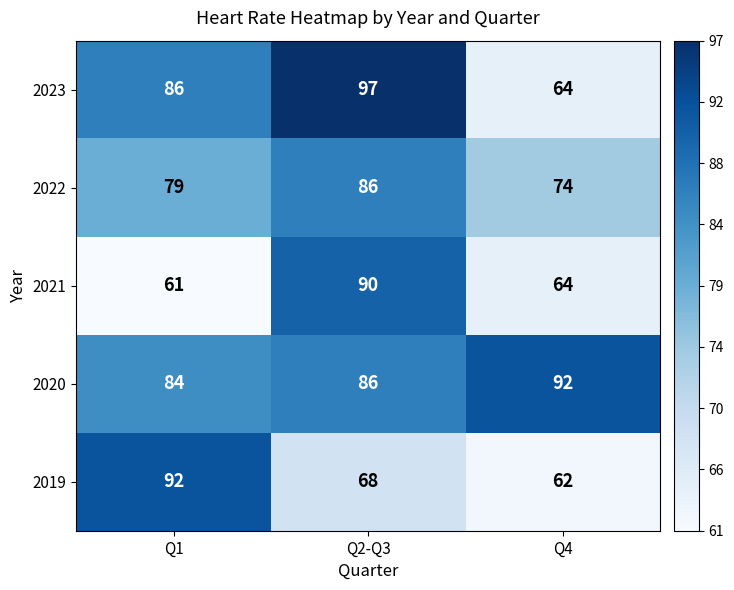

What is the difference between the highest and lowest values at Q2-Q3?

29